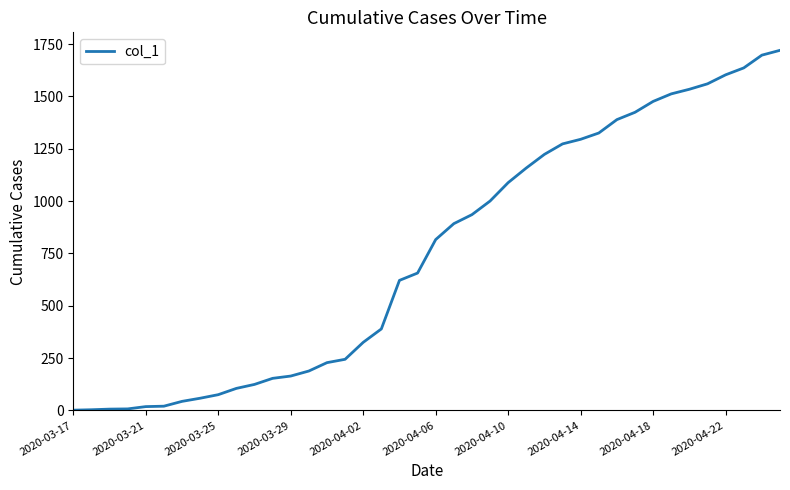

What is the difference between the maximum and minimum values?

1719